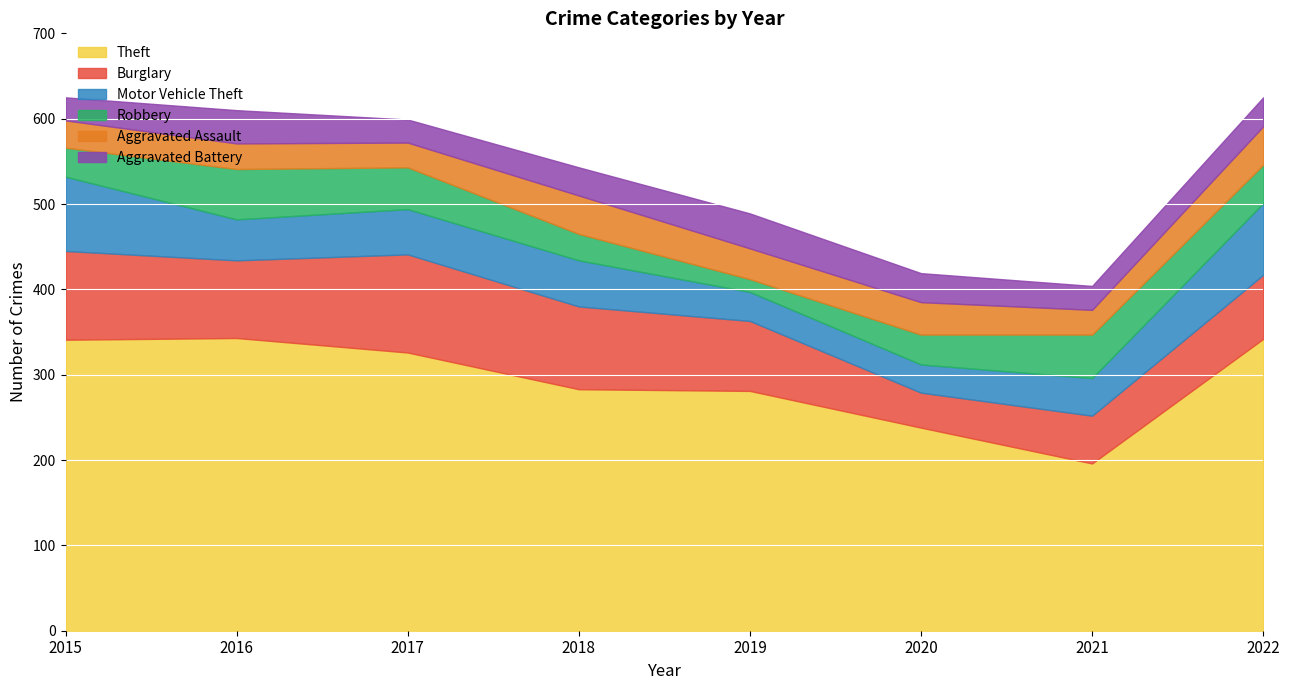

Where is the first local minimum for Motor Vehicle Theft?

2016